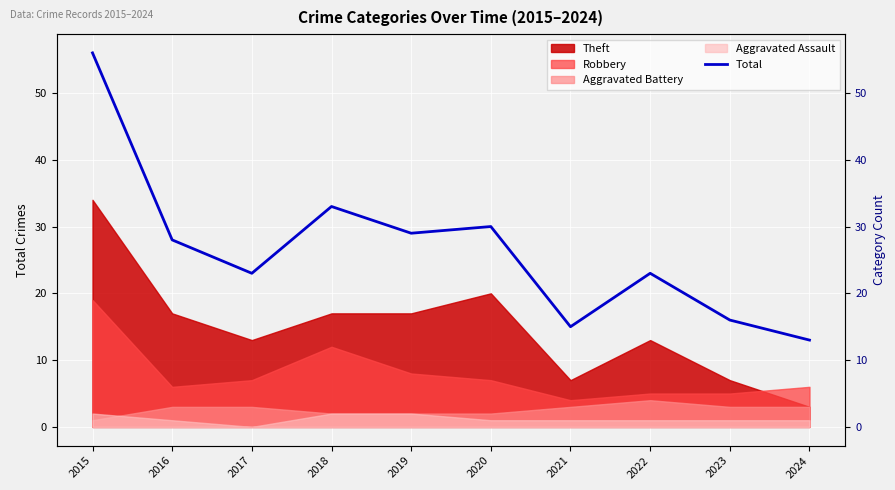

Reading left to right, extract all data points from this chart.

2015=56	2016=28	2017=23	2018=33	2019=29	2020=30	2021=15	2022=23	2023=16	2024=13